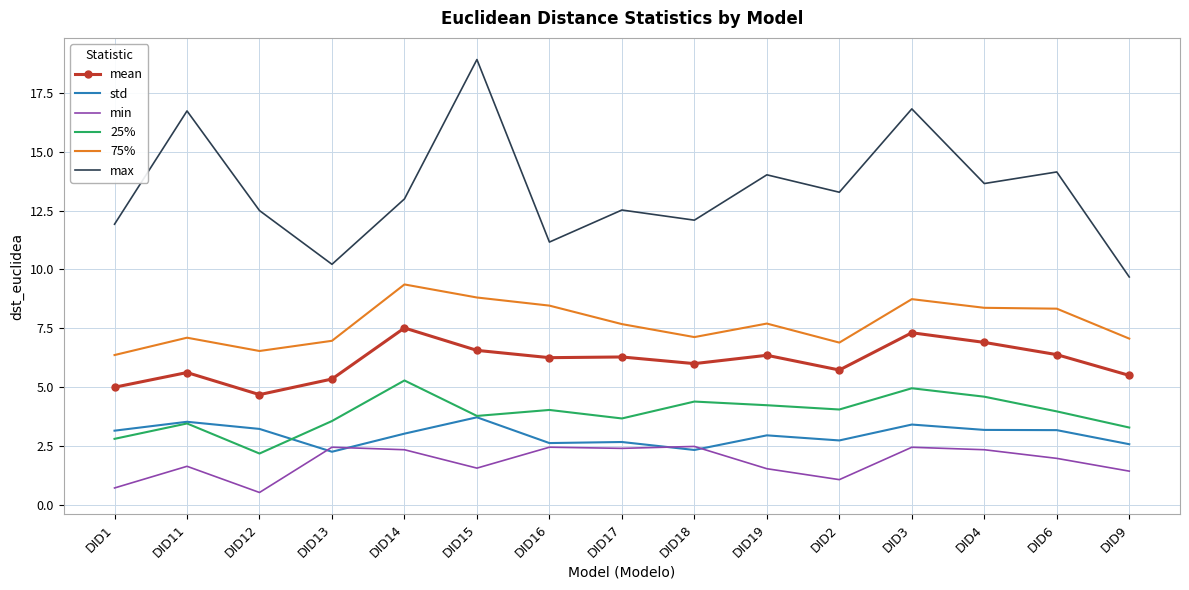

Rank the series by their maximum value, from highest to lowest.

max, 75%, mean, 25%, std, min